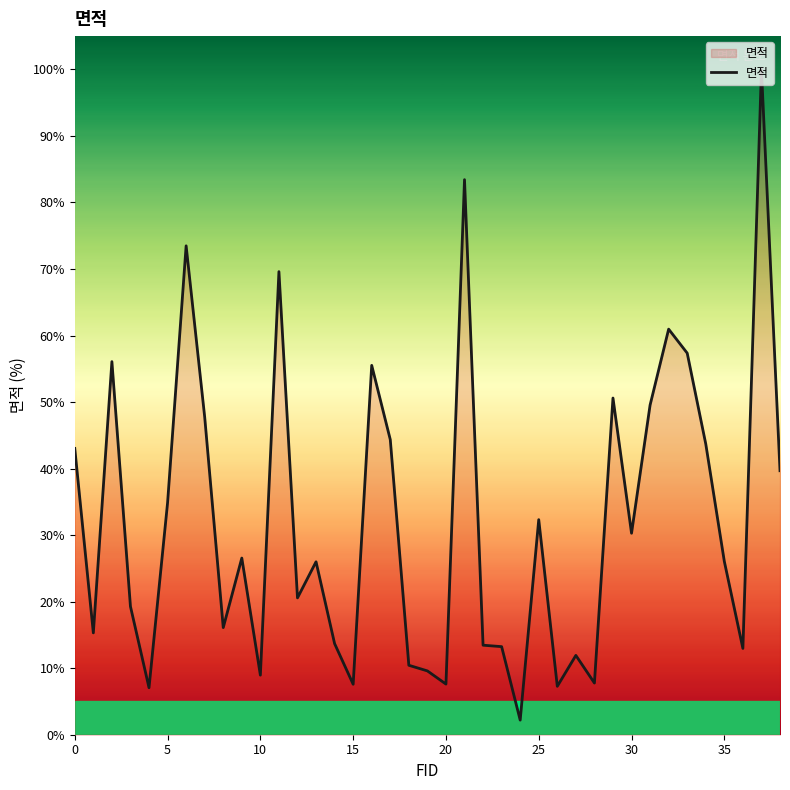

What is the difference between the maximum and minimum values?

97.8